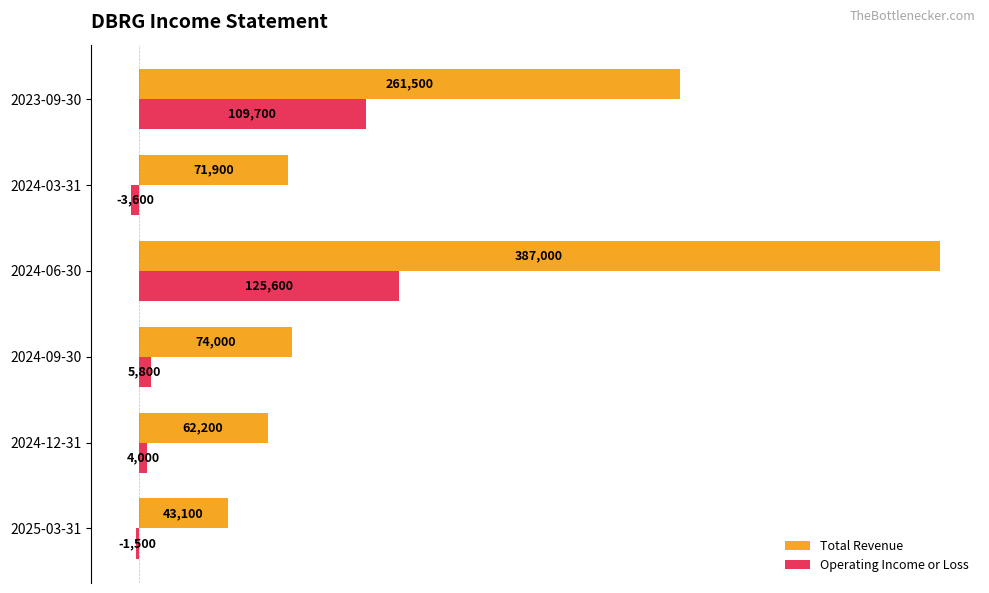

At which category is the sum across all series the highest?

2024-06-30